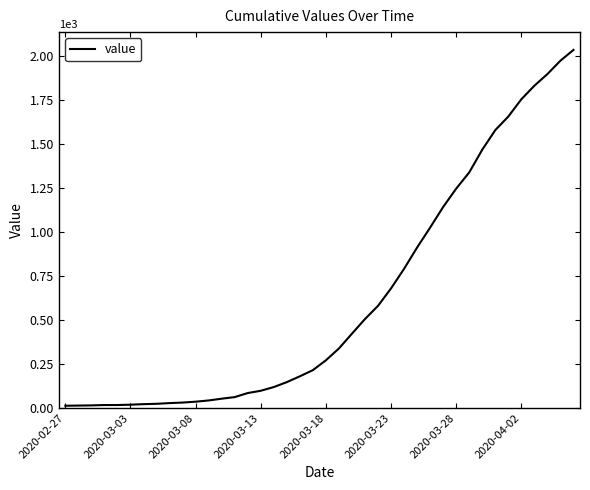

What is the greatest value displayed?

2032